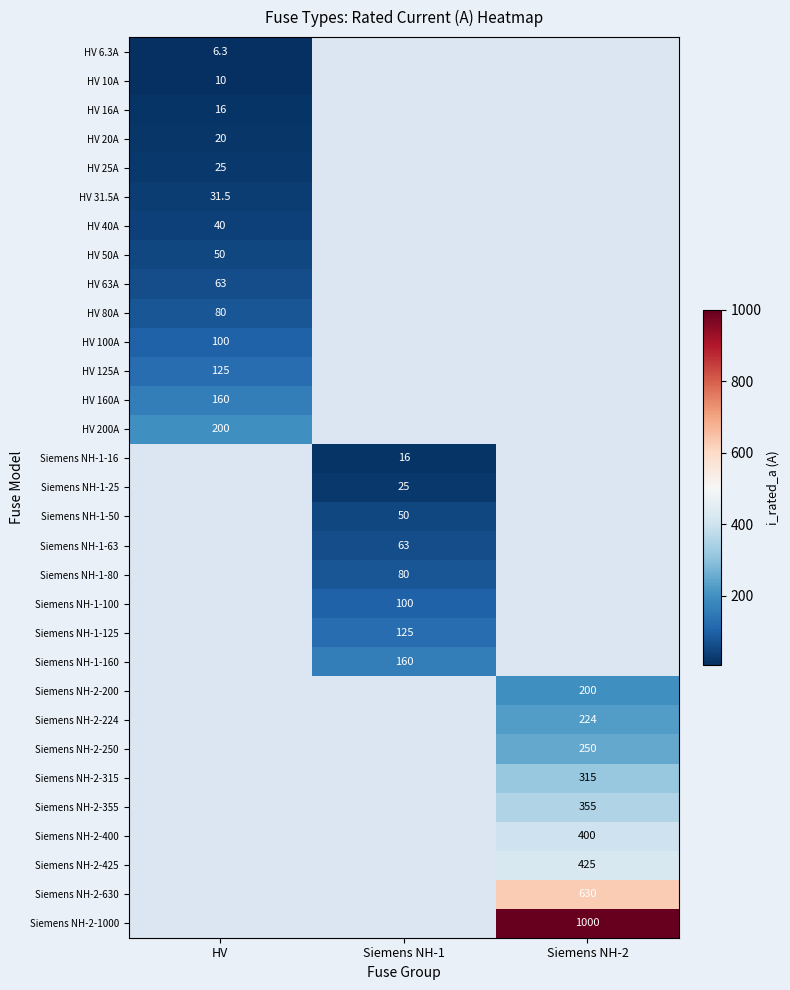

Which has a higher value, Siemens NH-2 or HV?

HV